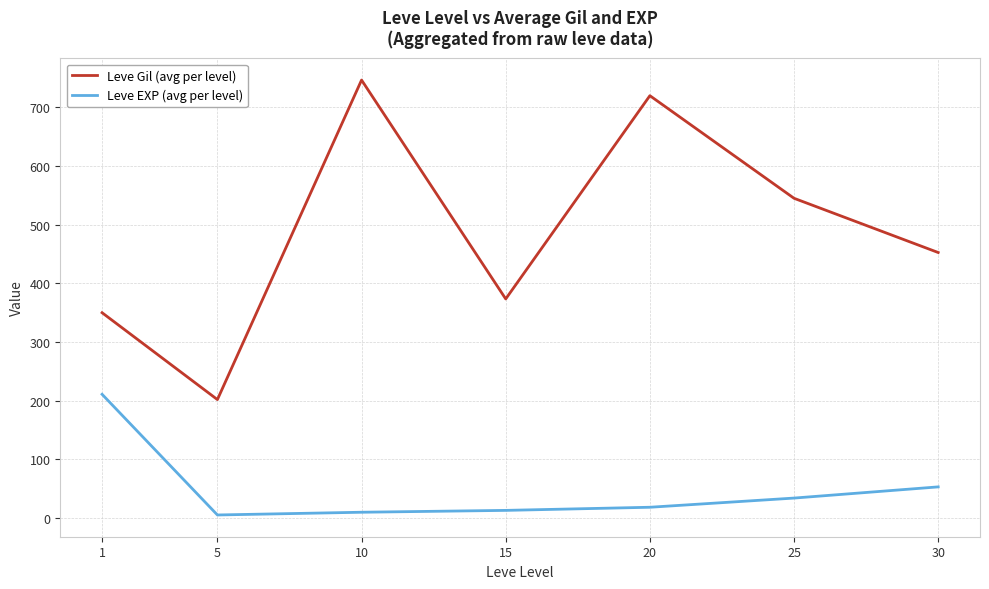

True or false: Leve Gil (avg per level) and Leve EXP (avg per level) intersect in this chart.

False